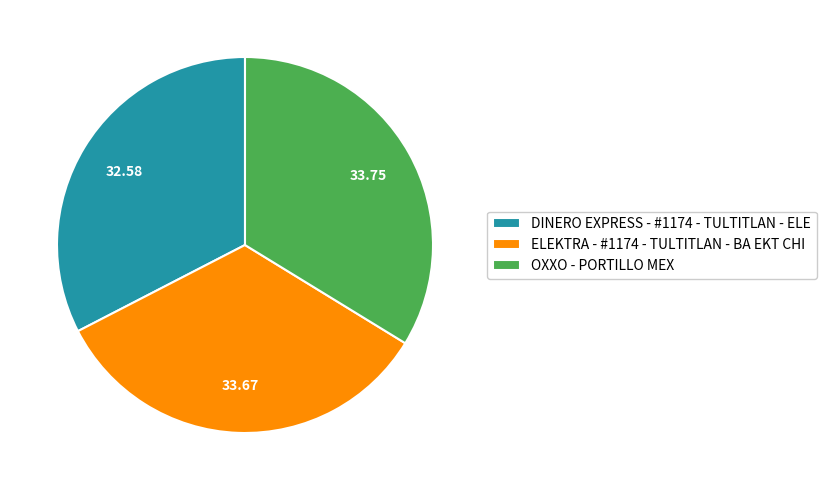

How many slices are in this pie chart?

3